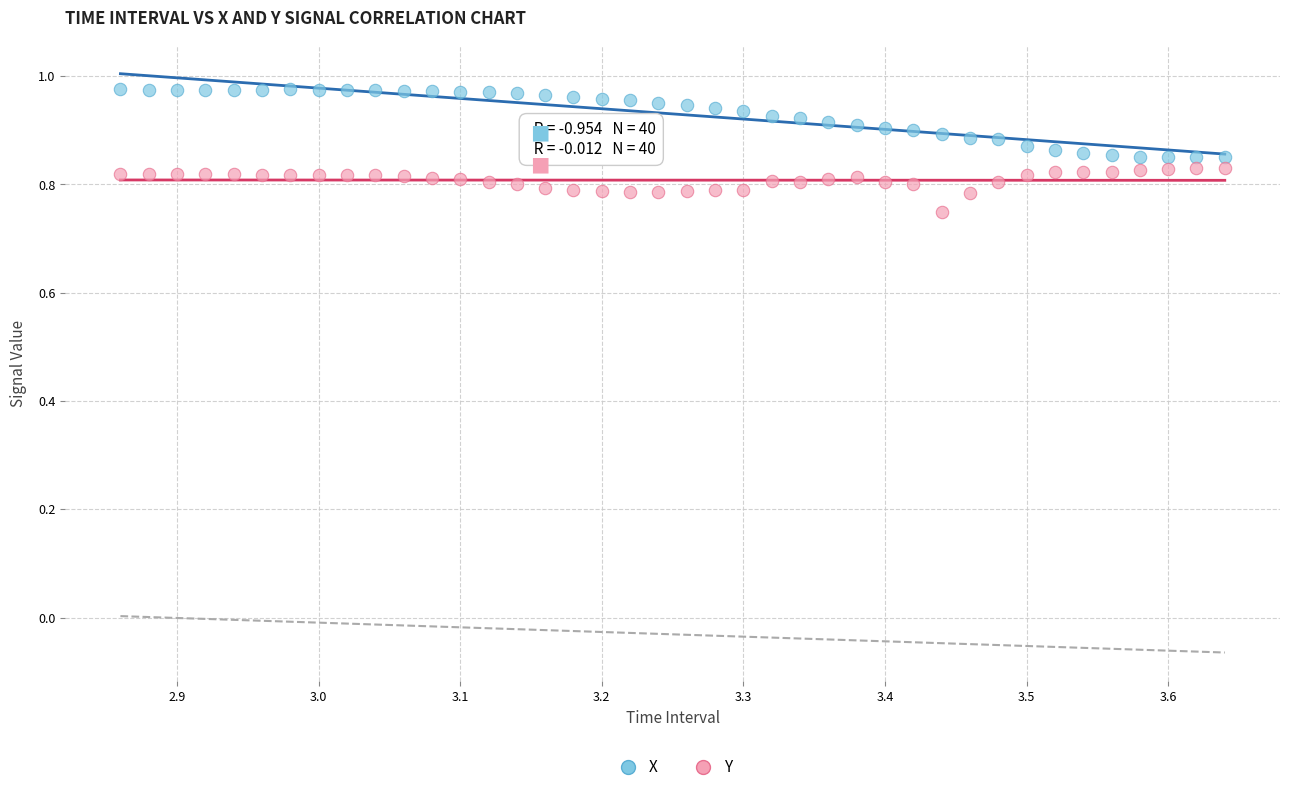

Which series reaches the maximum Y coordinate?

X